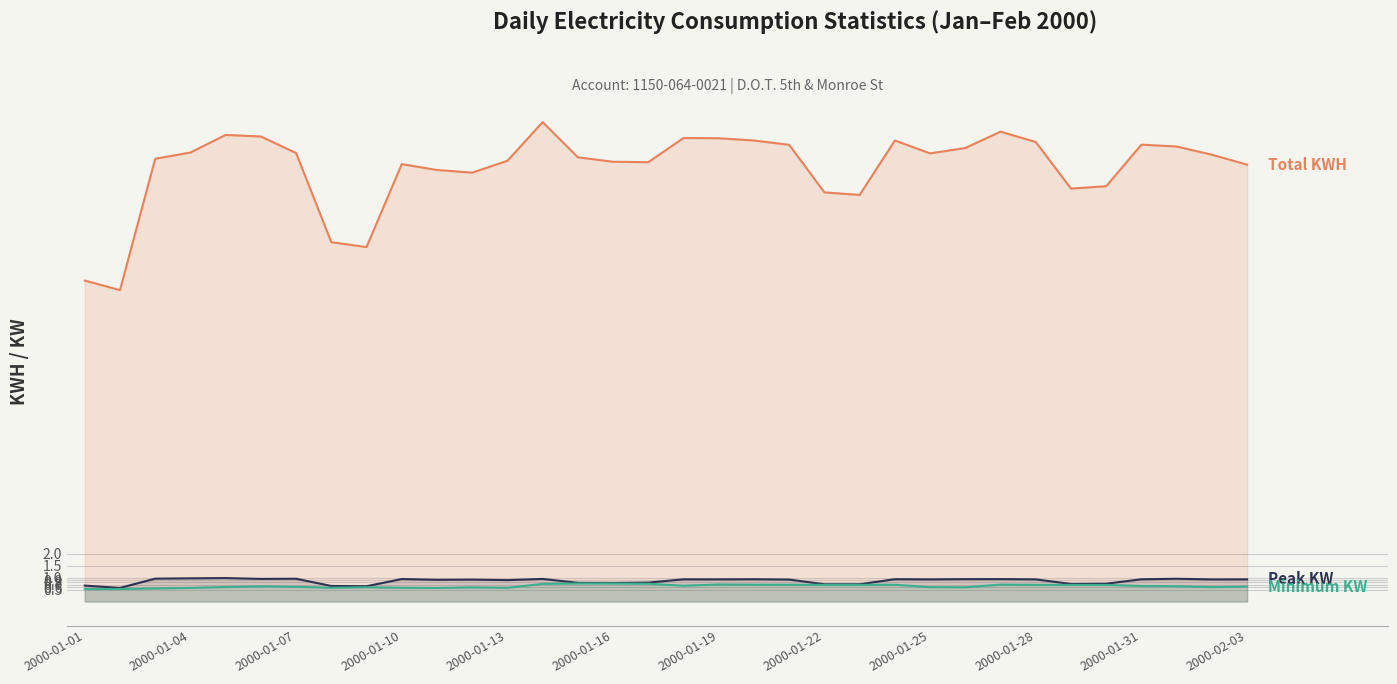

Which series has the widest spread of values?

Total KWH (×1000)